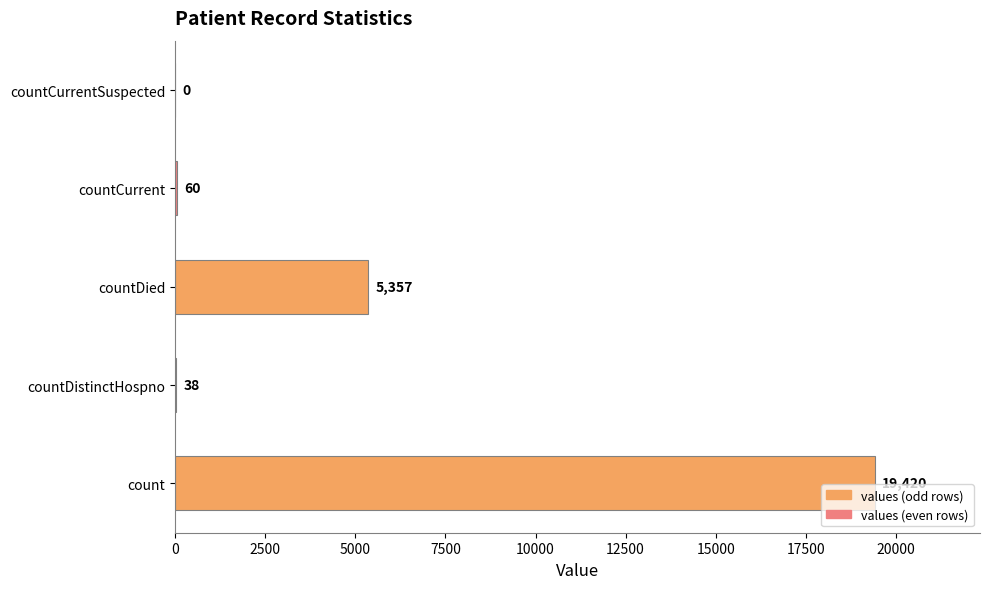

What is the sum of all values?

24875